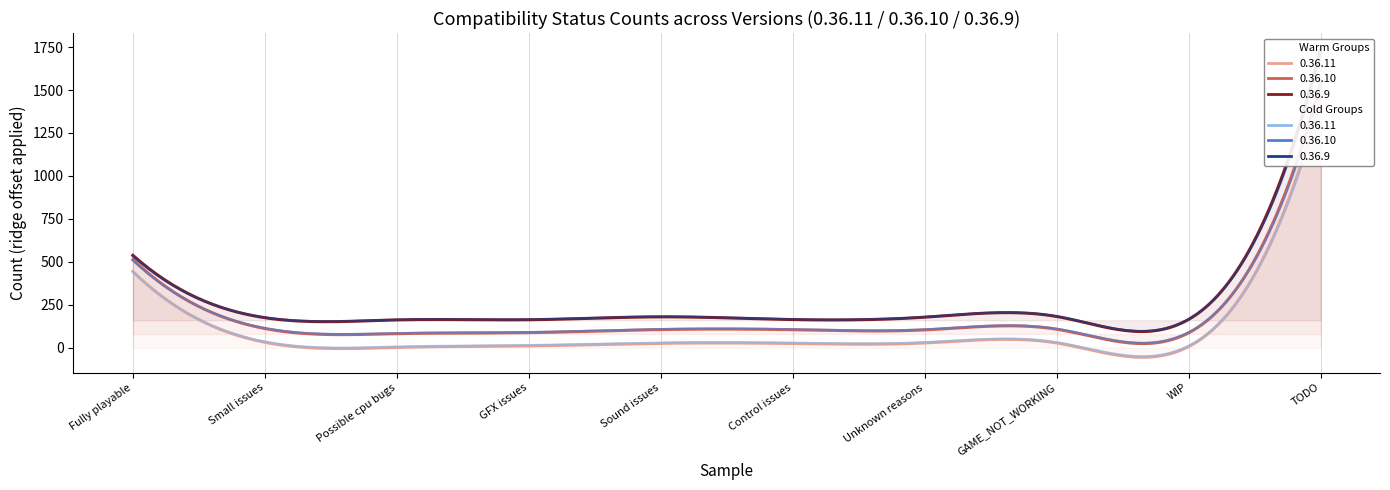

What is the sum of all 0.36.10 values?

2049